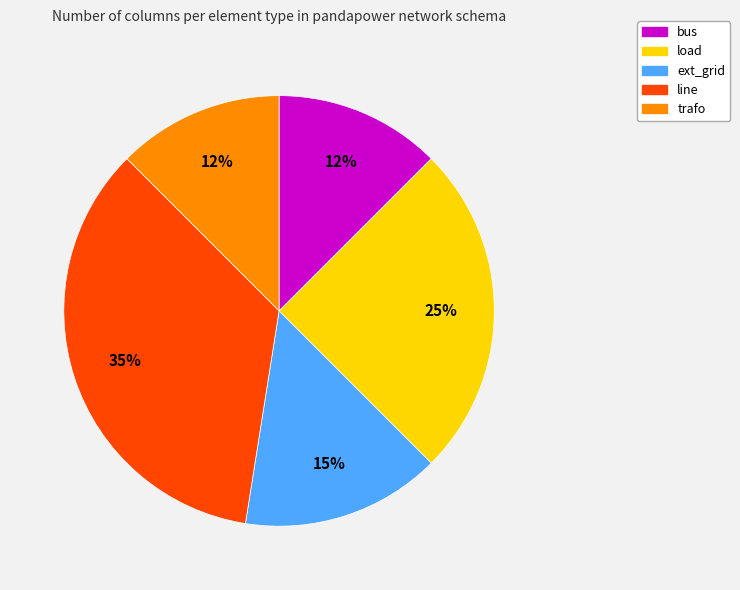

The ext_grid slice represents 25% of the pie. True or false?

False